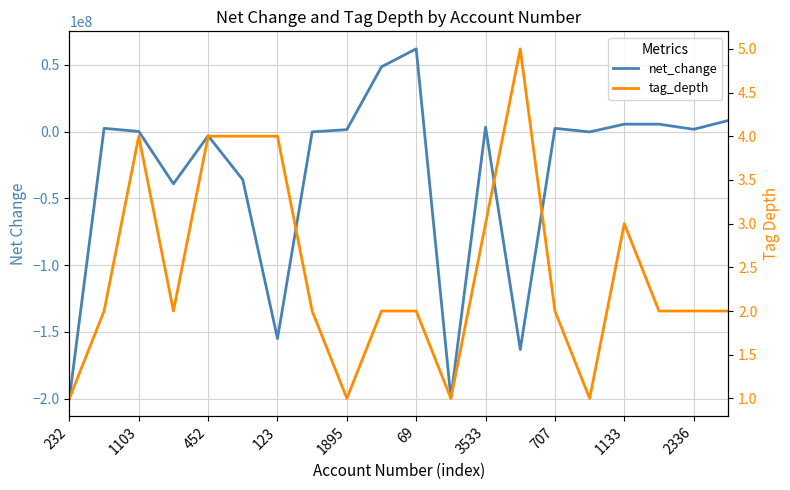

Where do tag_depth and net_change first cross each other?

232 and 1103